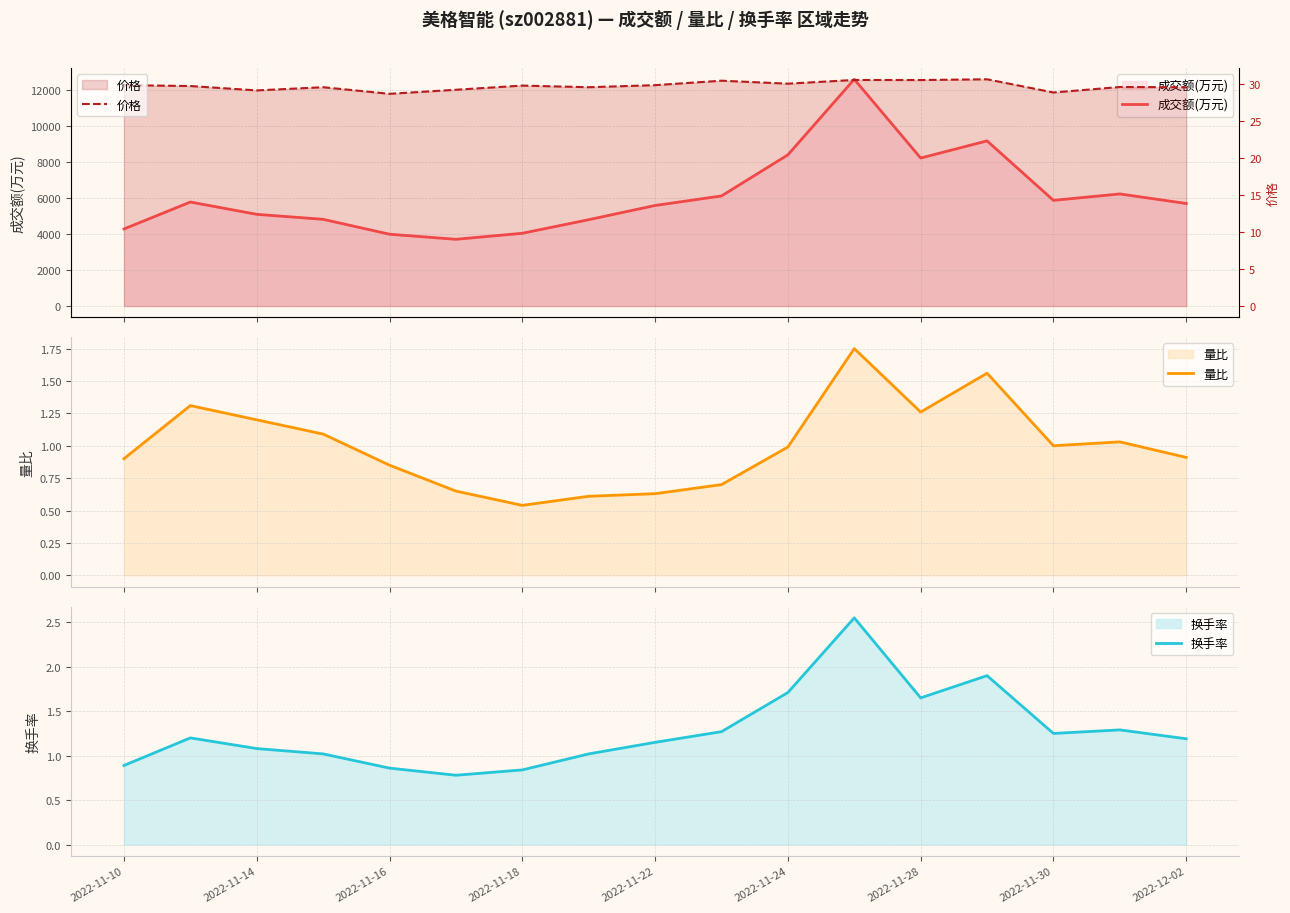

The 换手率 series shows 1.5 at 2022-11-16. True or false?

False